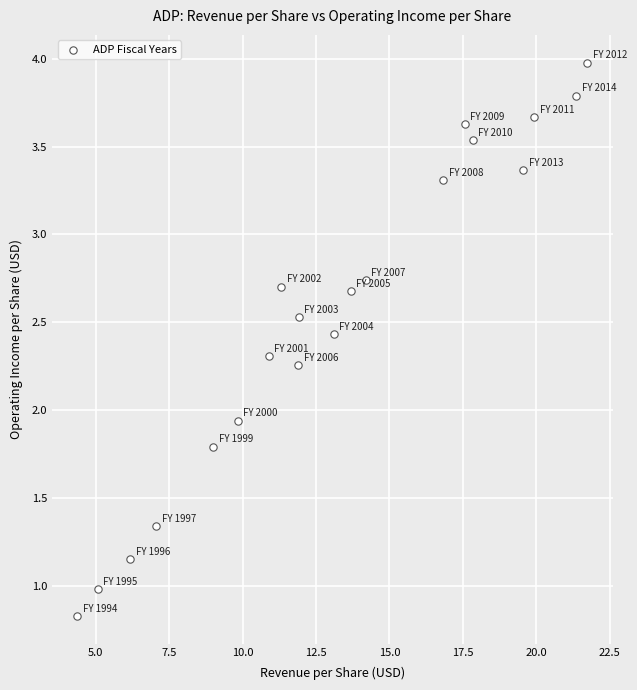

What is the range of X values (max minus min)?

17.4